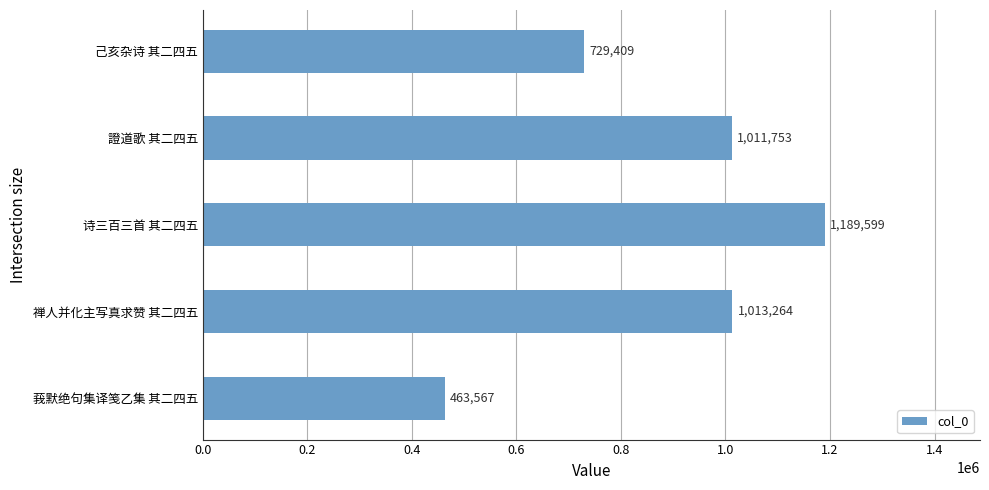

What is the smallest value displayed?

463567